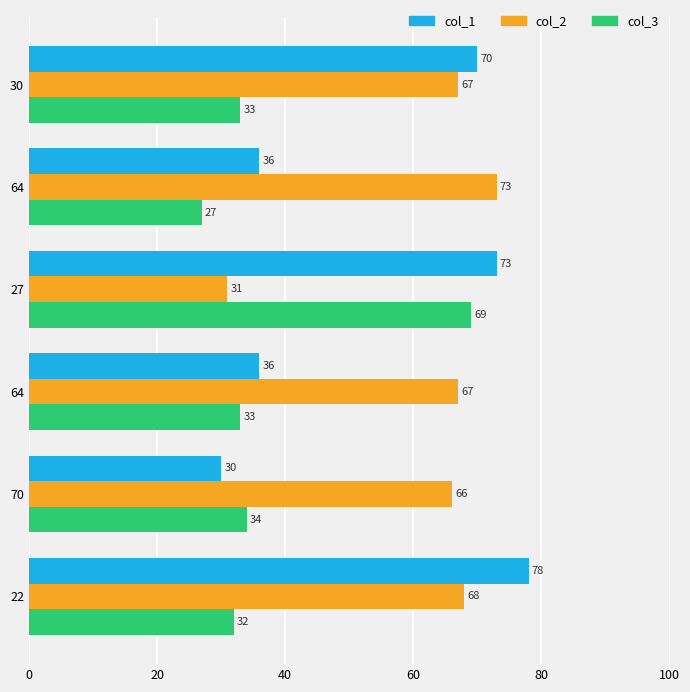

What is the average value of the col_3 series?

38